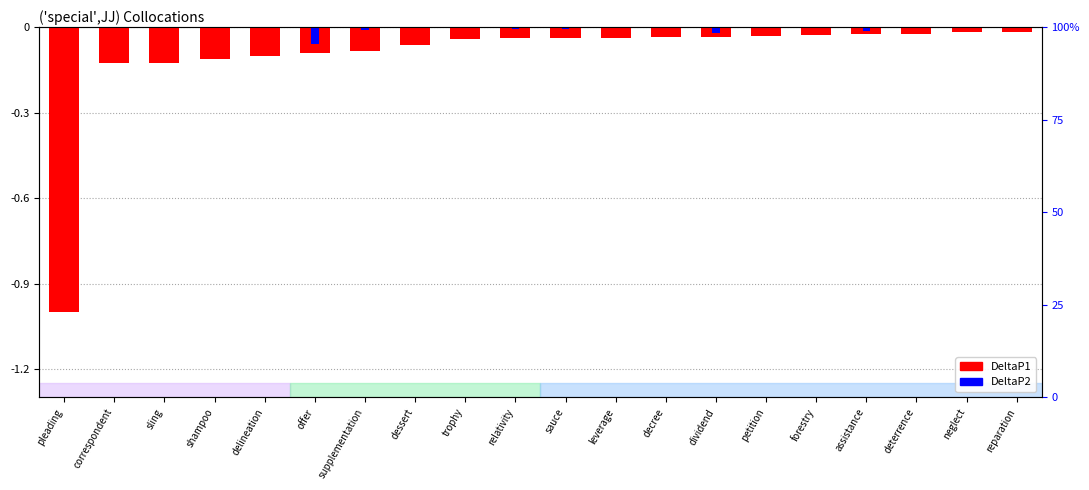

What is the sum of the DeltaP1 (negated) values at assistance and trophy?

-0.1